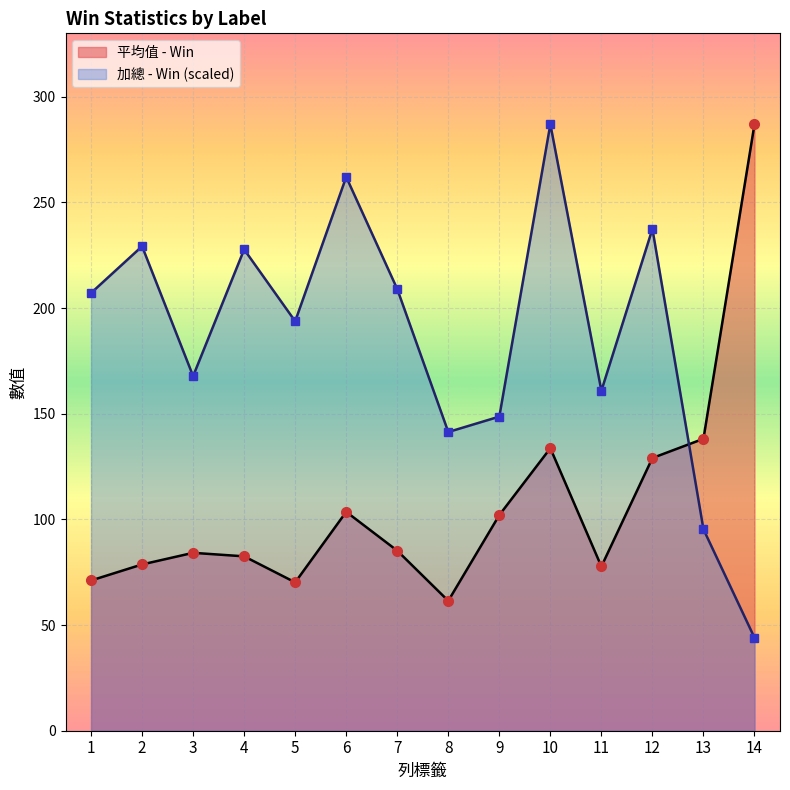

What is the value of the 加總 - Win point at the 2nd from the left?

229.3